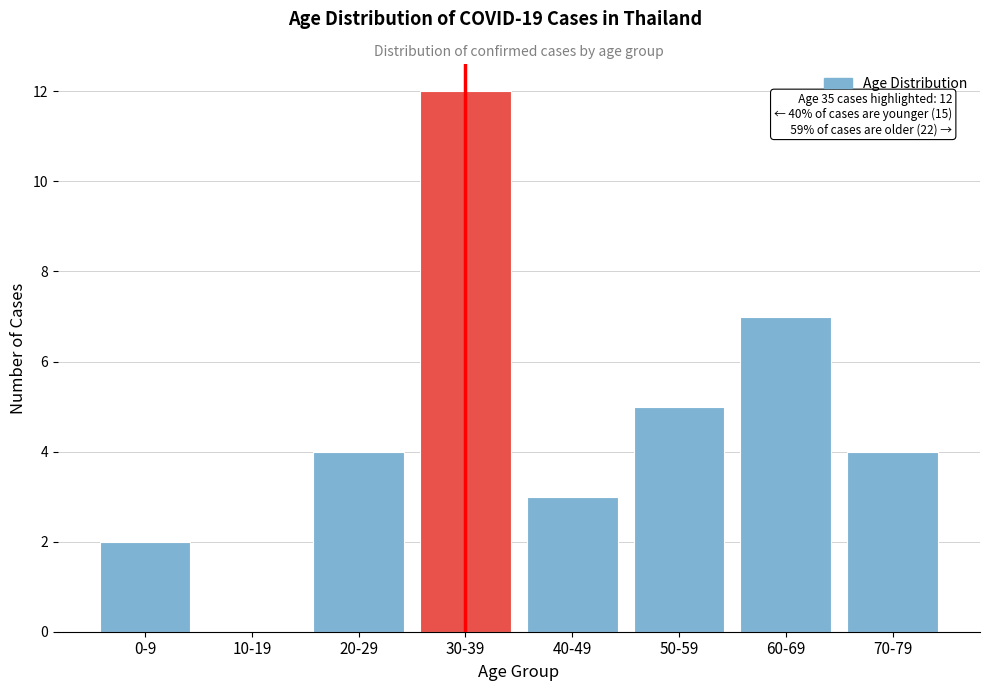

Reading left to right, transcribe all the data shown in this chart.

0-9=2	10-19=0	20-29=4	30-39=12	40-49=3	50-59=5	60-69=7	70-79=4